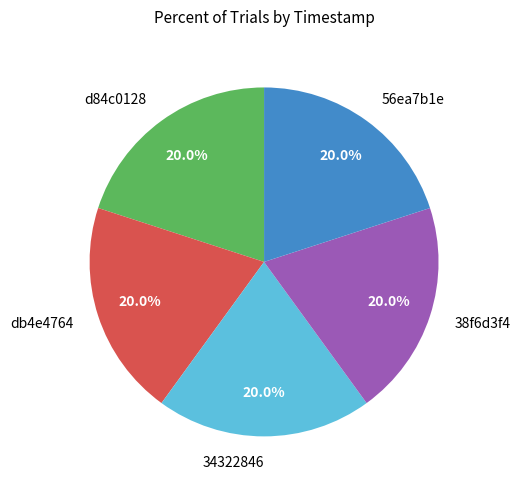

Combined, do 38f6d3f4 and d84c0128 account for over 50%?

No